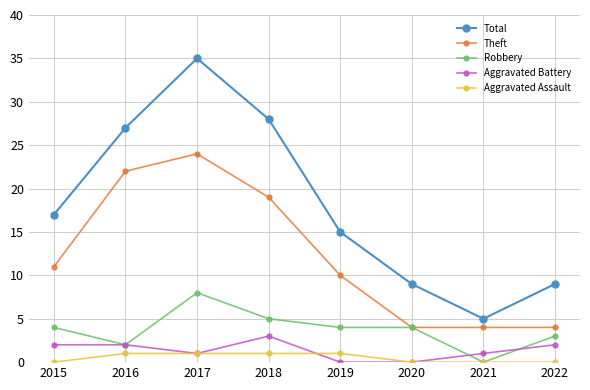

Is this an area chart (filled region under the line)?

No